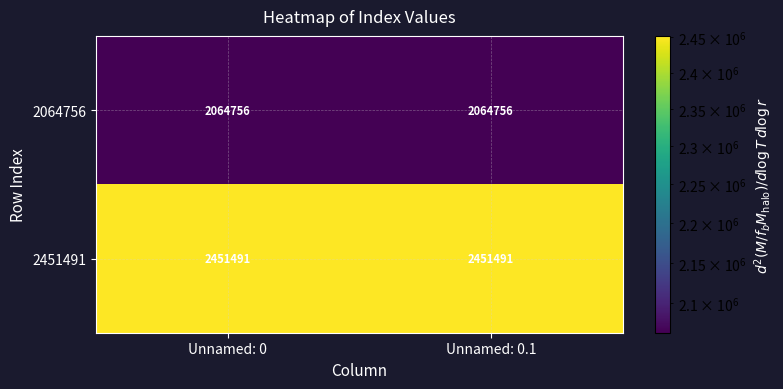

Rank the series by their maximum value, from lowest to highest.

2064756, 2451491